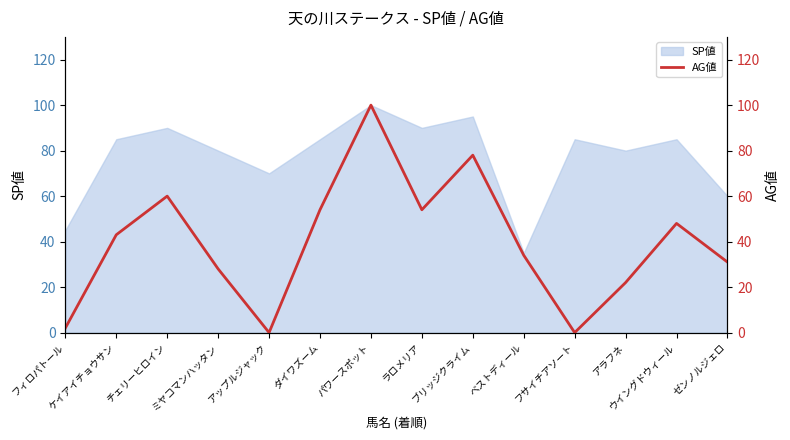

Where is the first local minimum?

アップルジャック